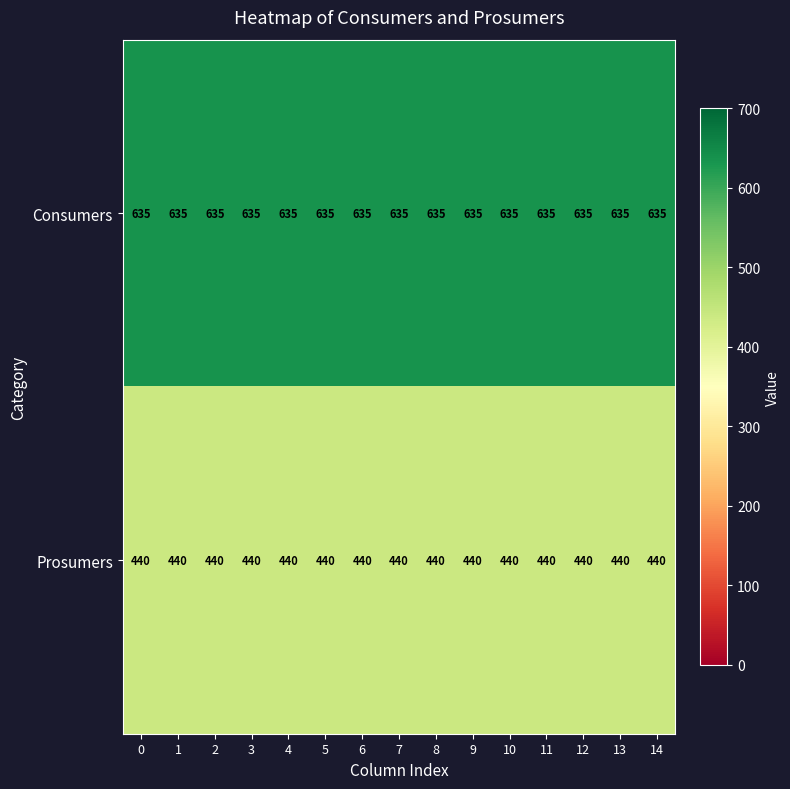

What is the difference between the highest and lowest values at 7?

195